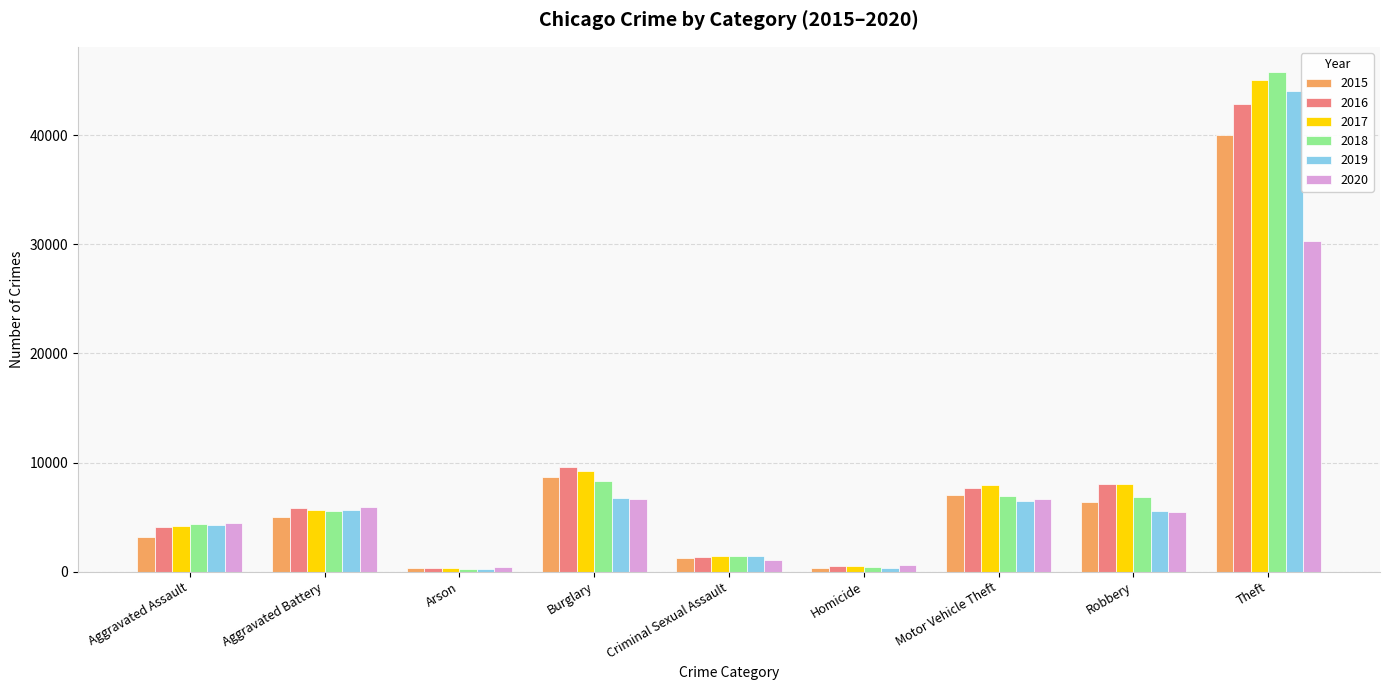

What is the difference between the maximum and minimum values in the 2019 series?

43778